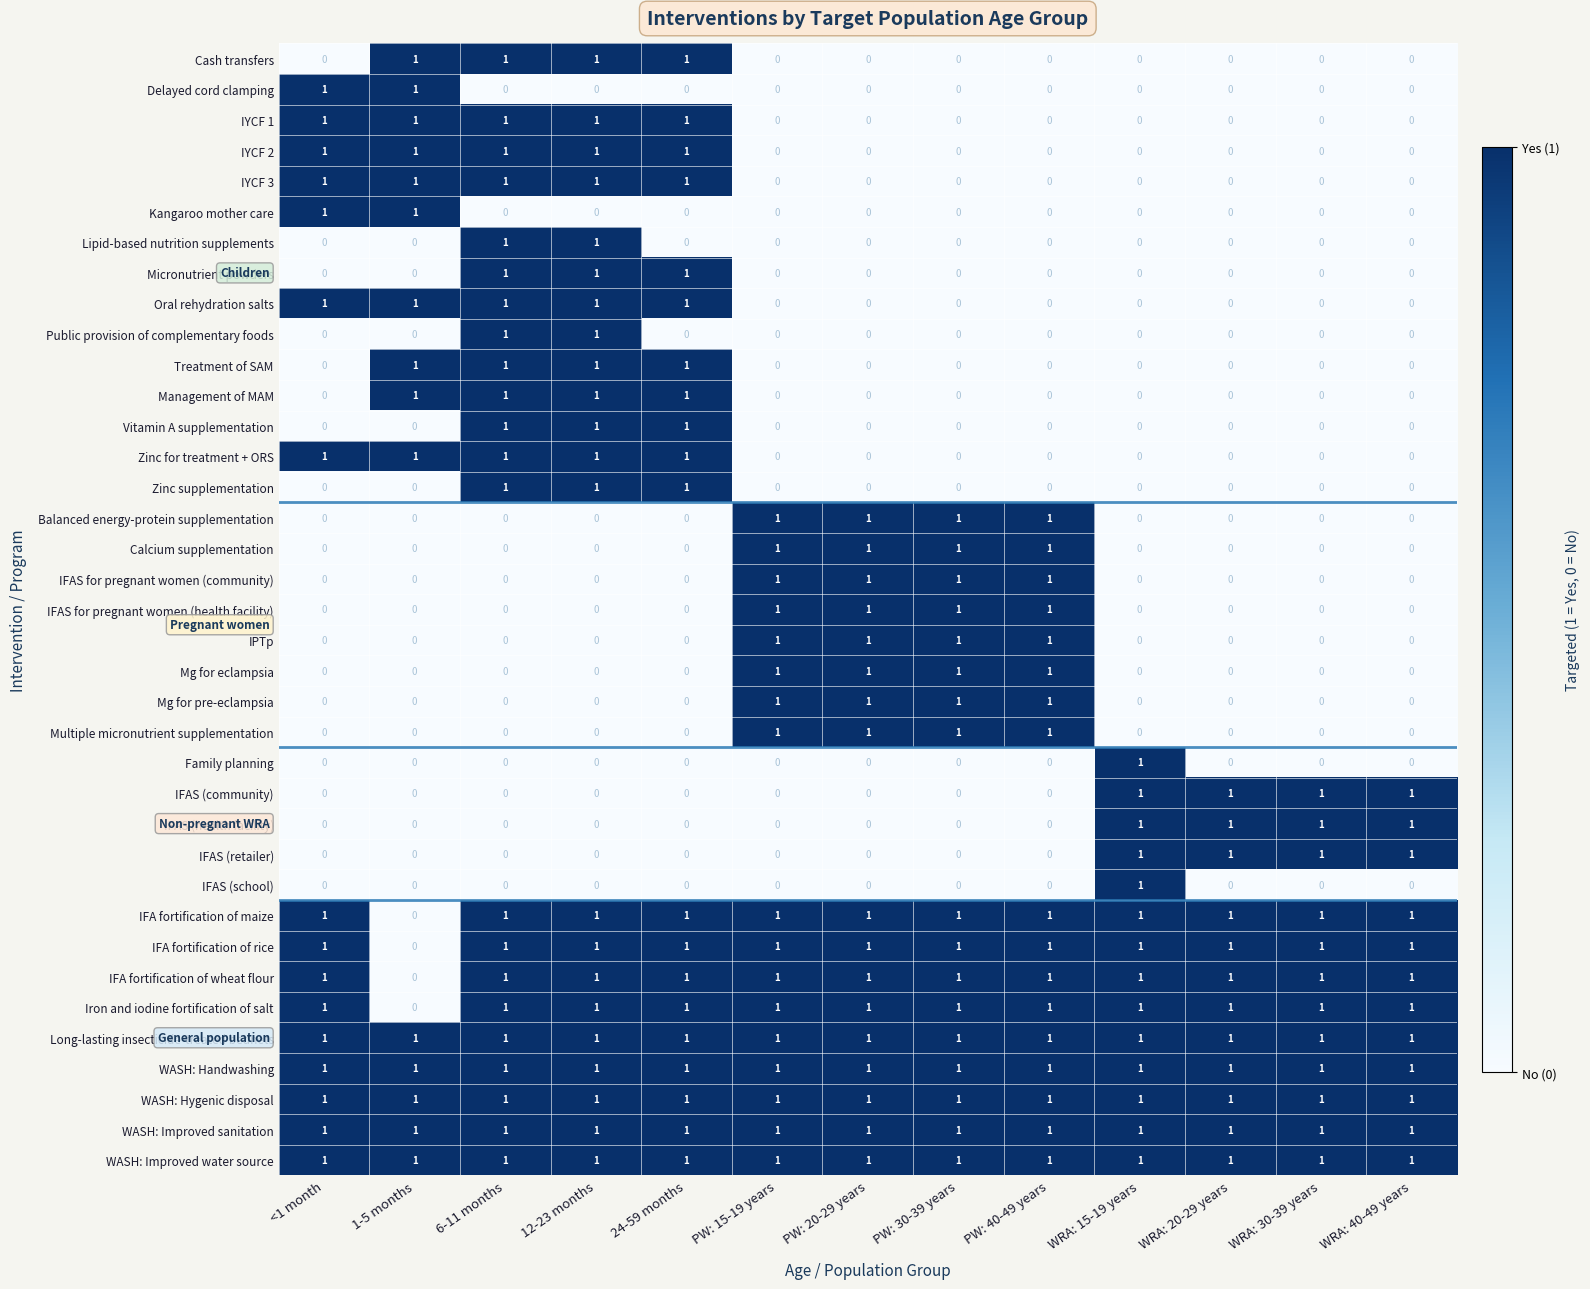

How many data points in IFAS (retailer) are above 0?

4